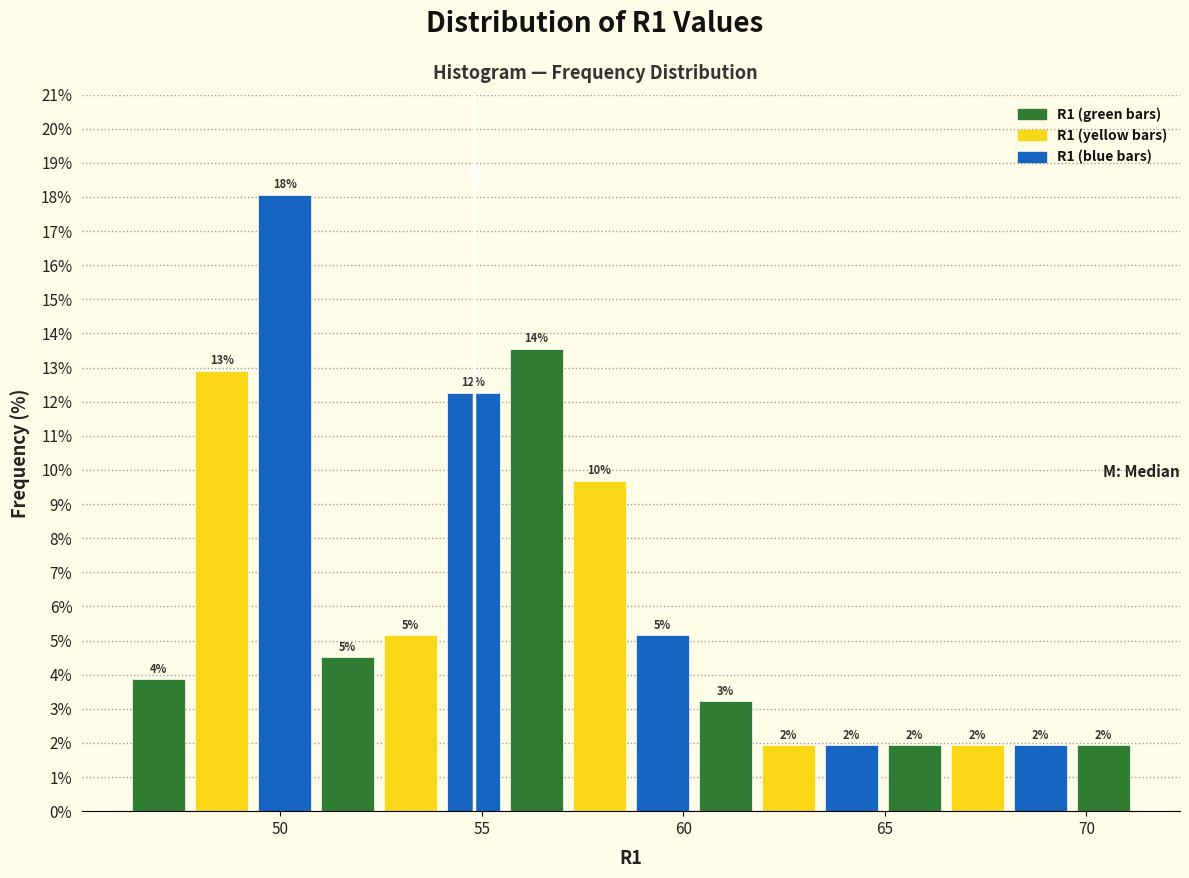

Read against the x-axis, roughly where is the centre of the tallest bar?

50.0